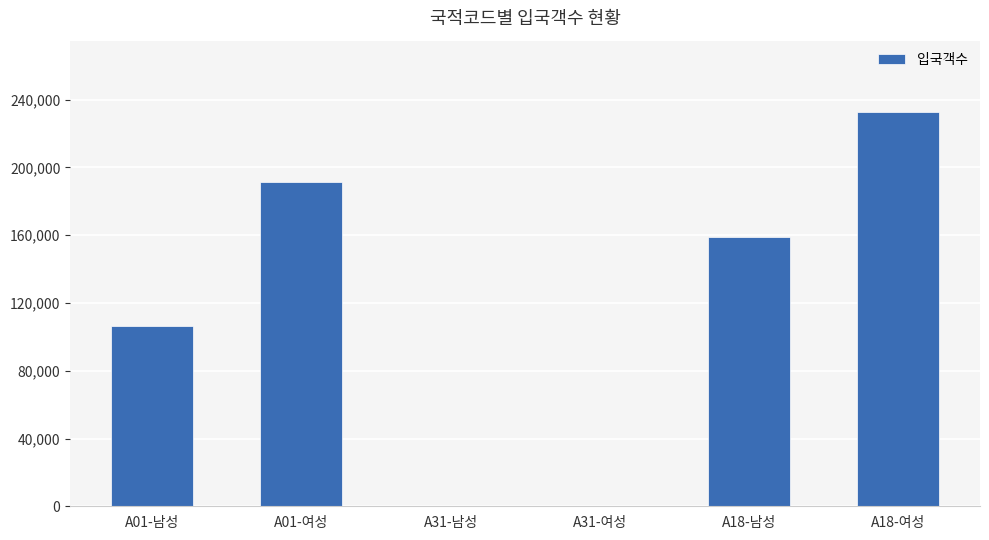

What is the change in value from A01-남성 to A01-여성?

+85116